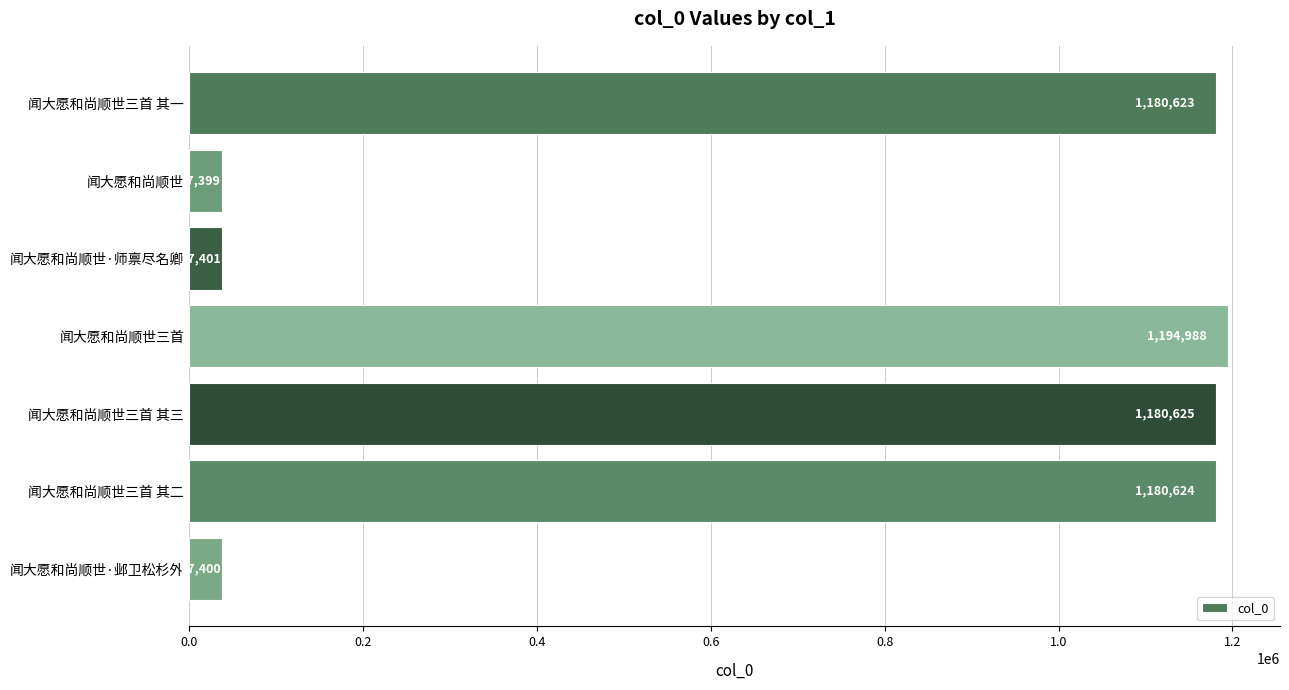

Reading bottom to top, transcribe all the data shown in this chart.

闻大愿和尚顺世·邺卫松杉外=37400	闻大愿和尚顺世三首 其二=1180624	闻大愿和尚顺世三首 其三=1180625	闻大愿和尚顺世三首=1194988	闻大愿和尚顺世·师禀尽名卿=37401	闻大愿和尚顺世=37399	闻大愿和尚顺世三首 其一=1180623